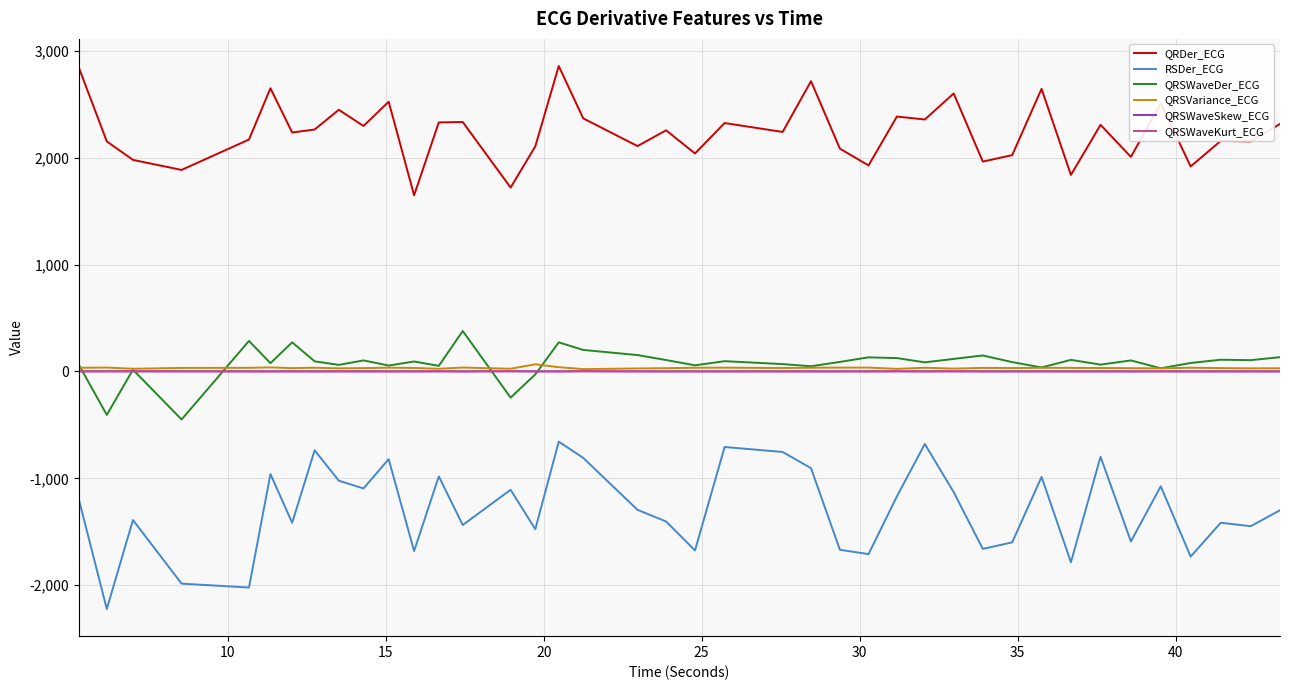

How many values in the QRSWaveDer_ECG series are below 93?

20